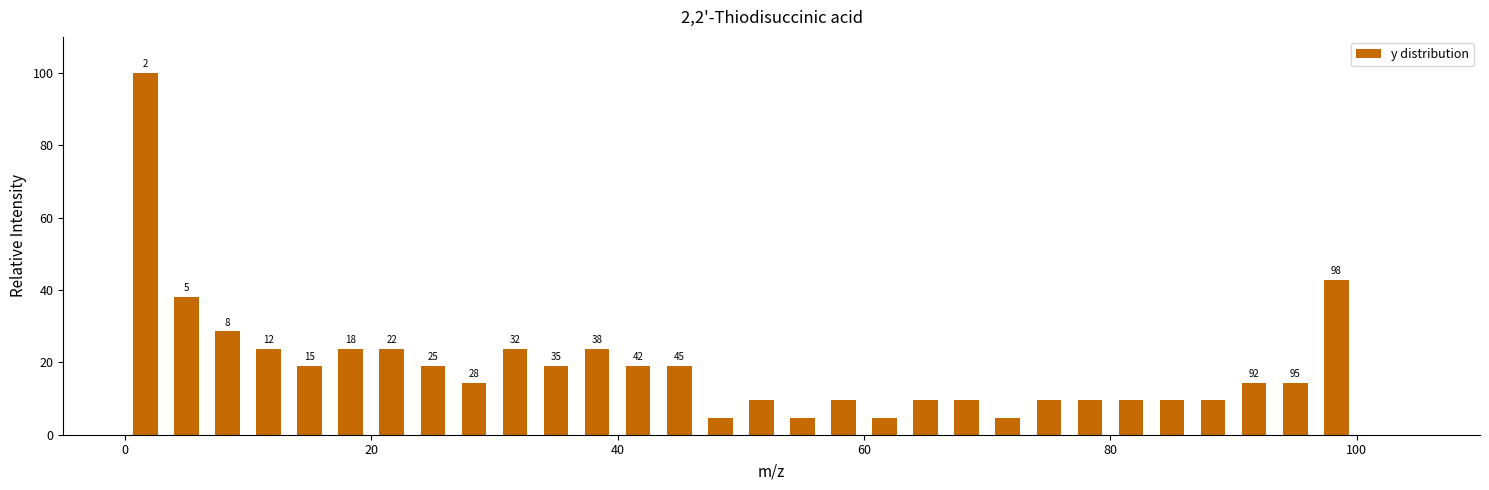

Read against the x-axis, roughly where is the centre of the tallest bar?

2